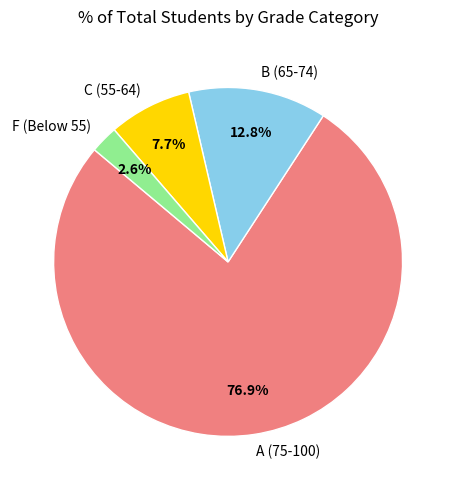

Which has a higher value, F (Below 55) or C (55-64)?

C (55-64)